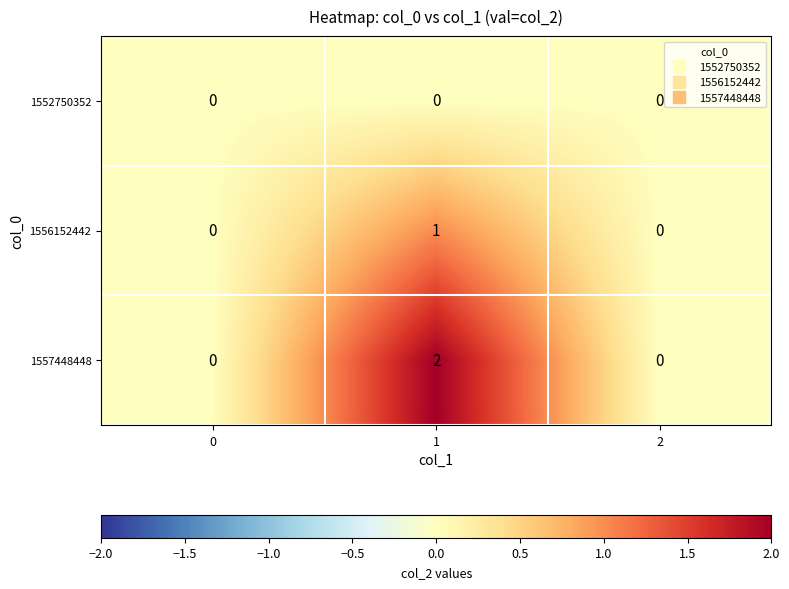

Reading left to right, what are all the values shown in this chart?

1552750352: 0	0	0
1556152442: 0	1	0
1557448448: 0	2	0